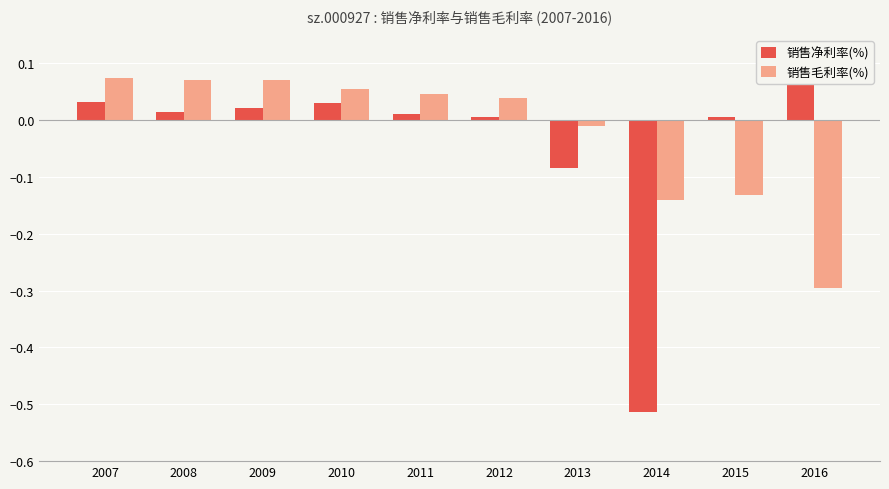

Reading left to right, extract all data points from this chart.

销售净利率(%): 0.0	0.0	0.0	0.0	0.0	0.0	-0.1	-0.5	0.0	0.1
销售毛利率(%): 0.1	0.1	0.1	0.1	0.0	0.0	-0.0	-0.1	-0.1	-0.3